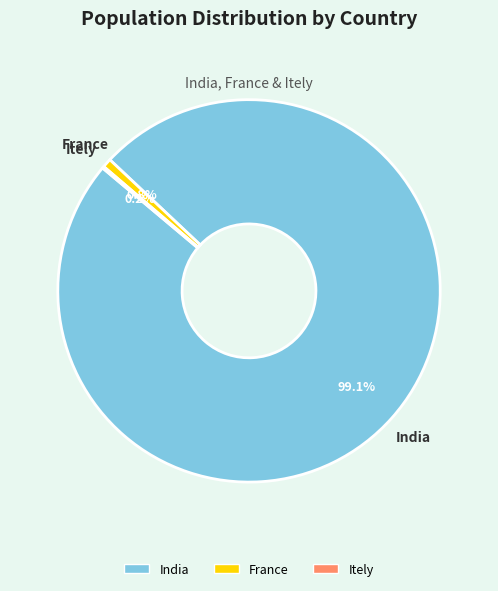

Between India and France, which is larger?

India